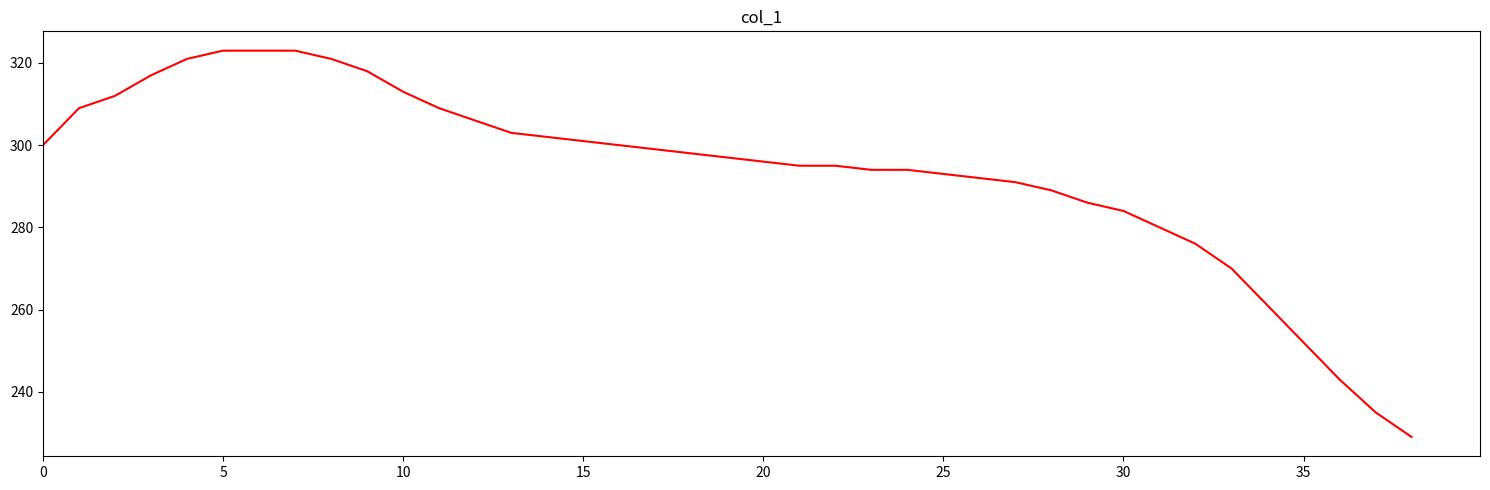

How many lines are shown in the chart?

1